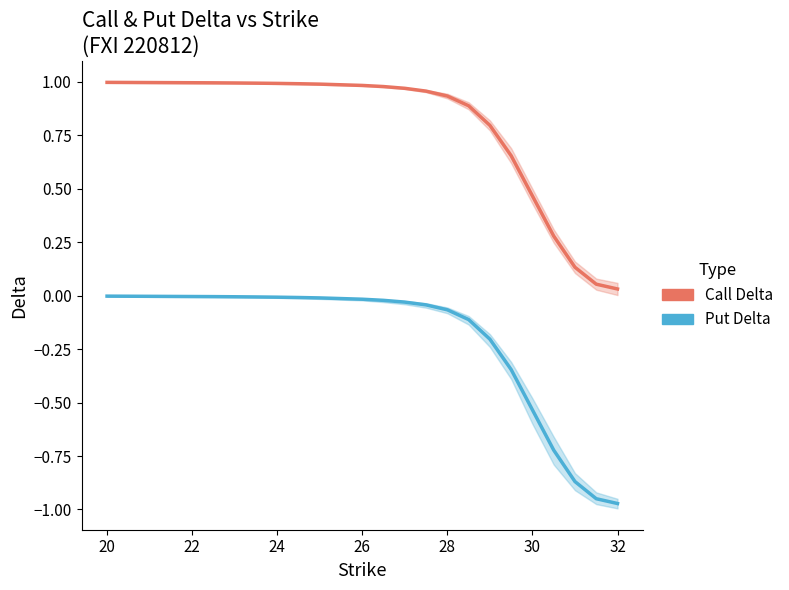

What is the lowest value of the Put Delta series?

-1.0